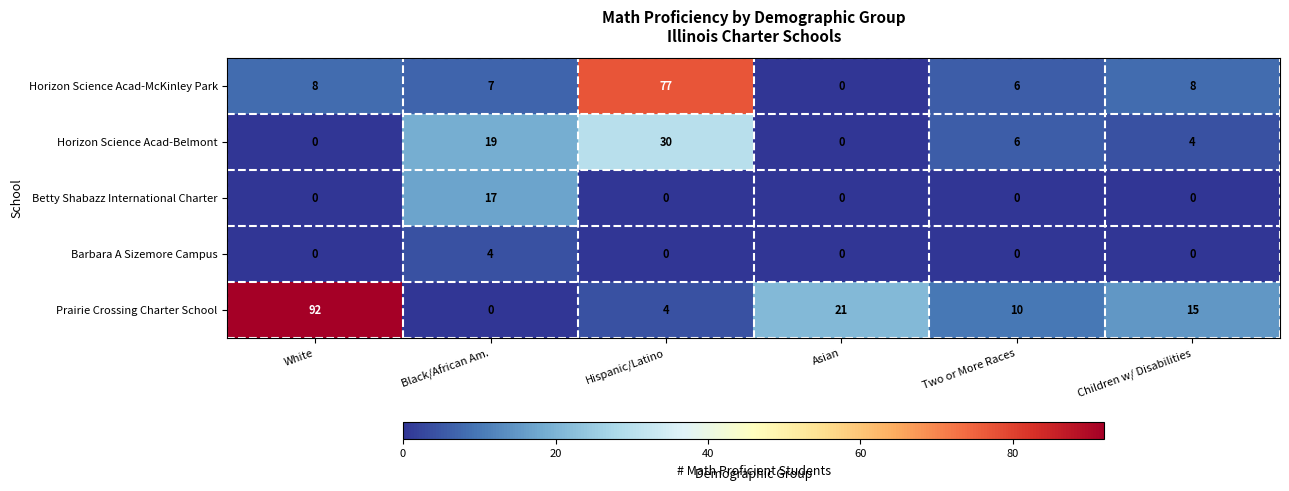

Which series has the largest range (max minus min)?

Prairie Crossing Charter School